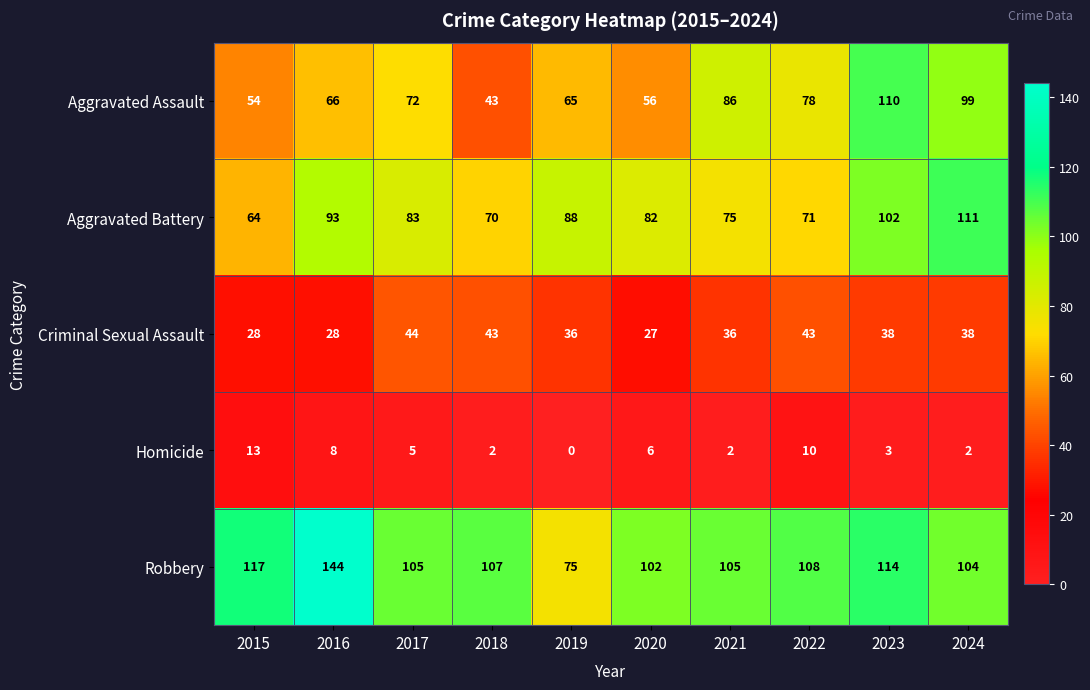

How many distinct data groups are displayed?

5